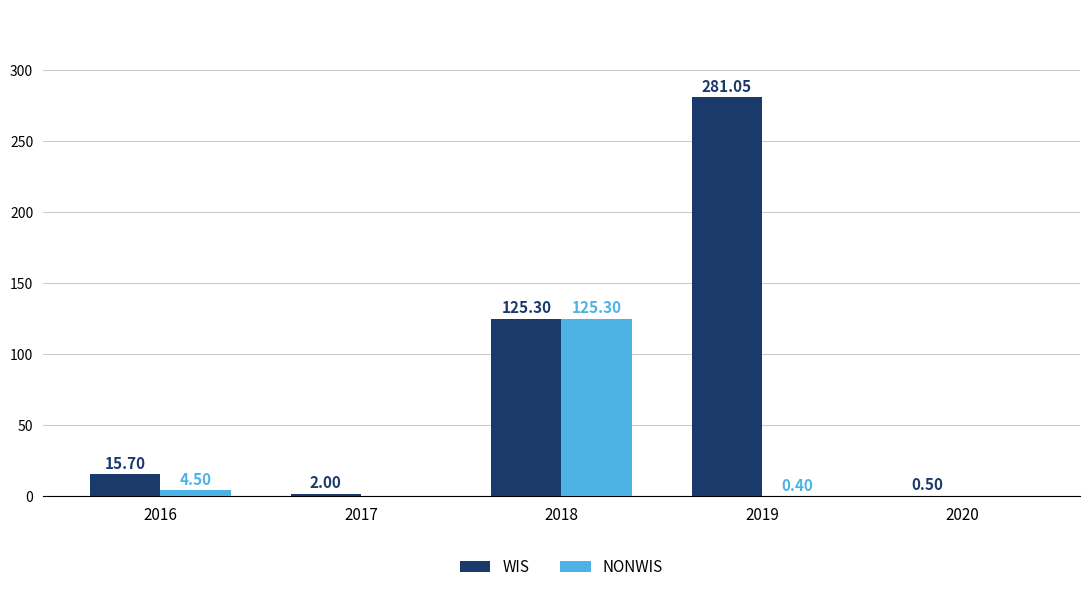

Which series changed the most between 2017 and 2020?

WIS